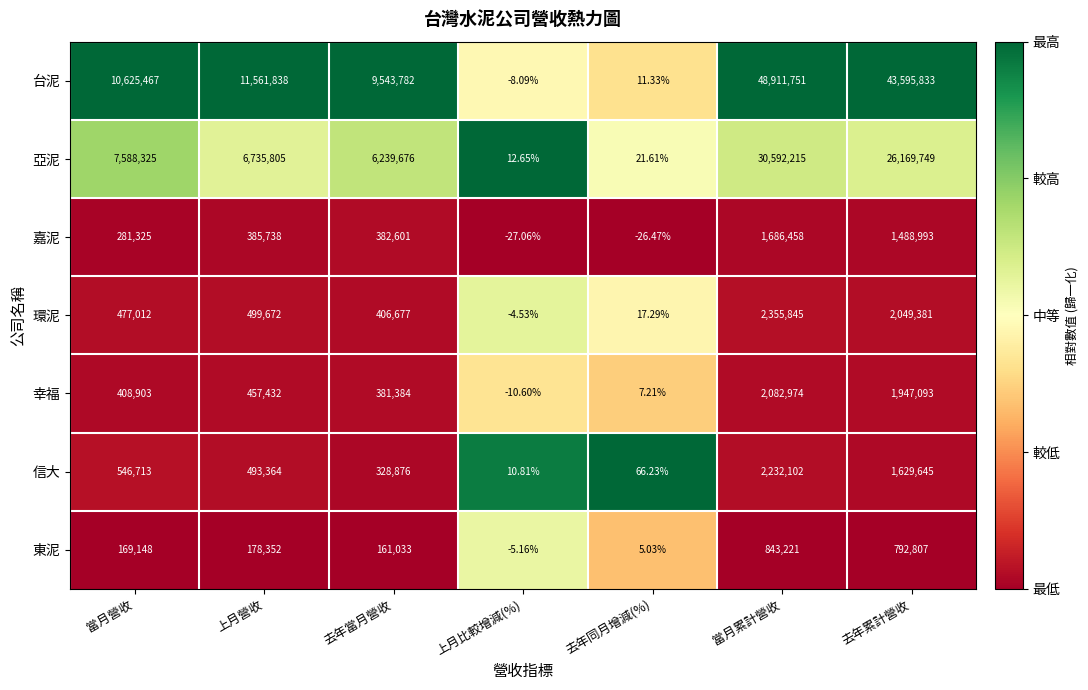

Which series has the widest spread of values?

台泥